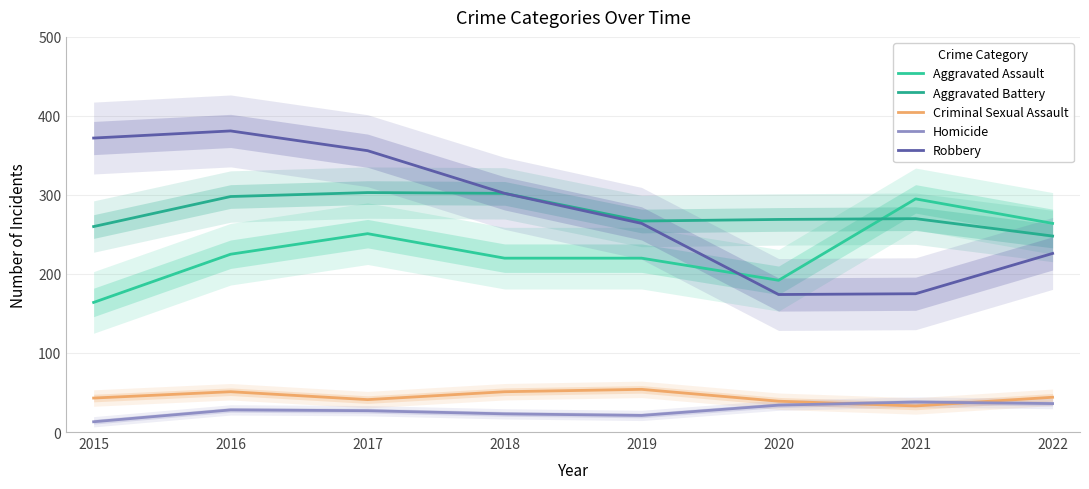

The value of Aggravated Battery at 2022 is 329. True or false?

False